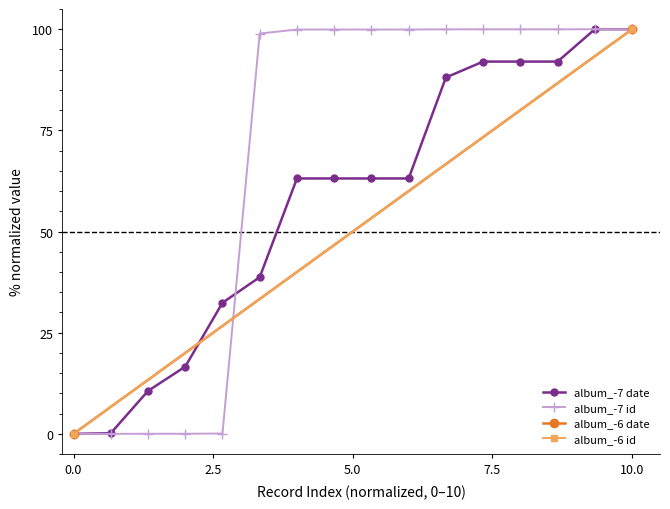

What is the highest value of the album_-7 date series?

100.0